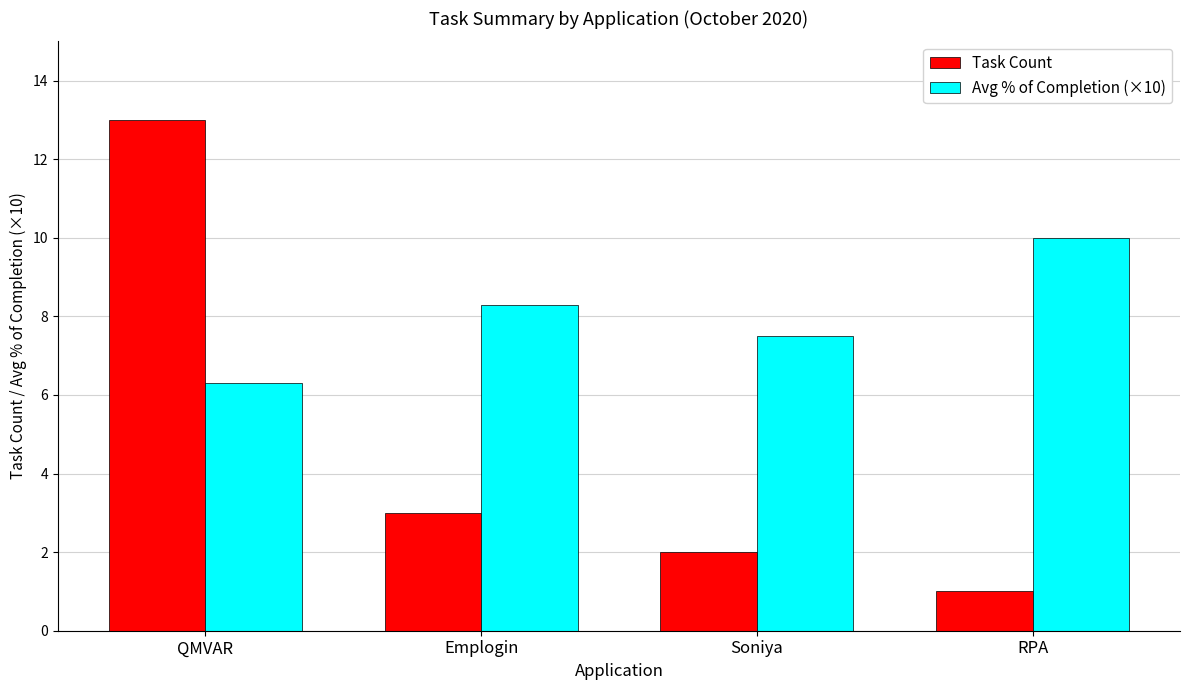

Is the value of Task Count at QMVAR greater than the value of Avg % of Completion (×10) at Soniya?

Yes